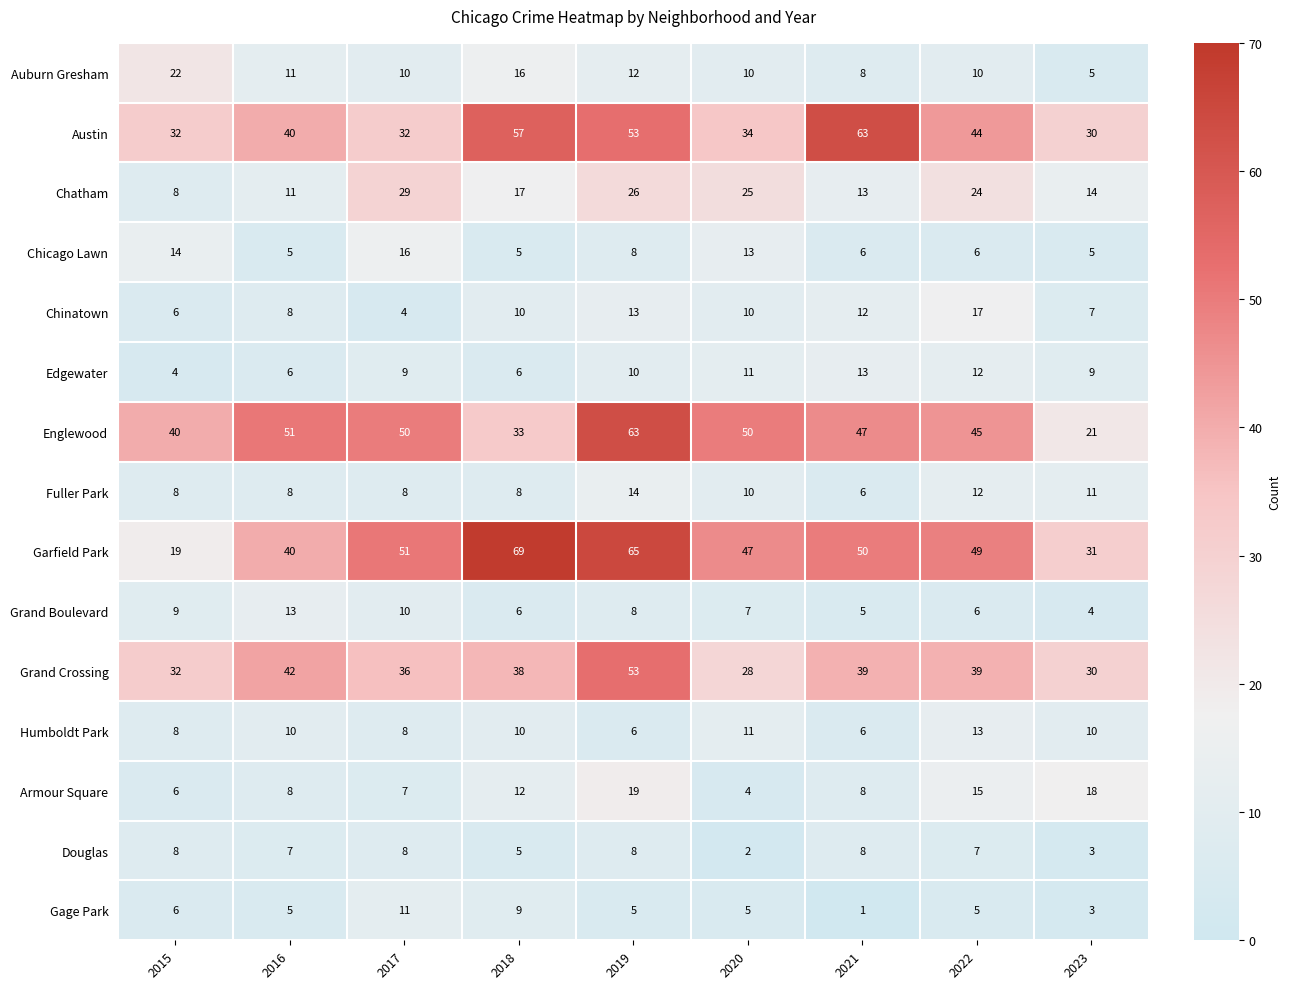

At which label does Gage Park first exceed 5?

2015